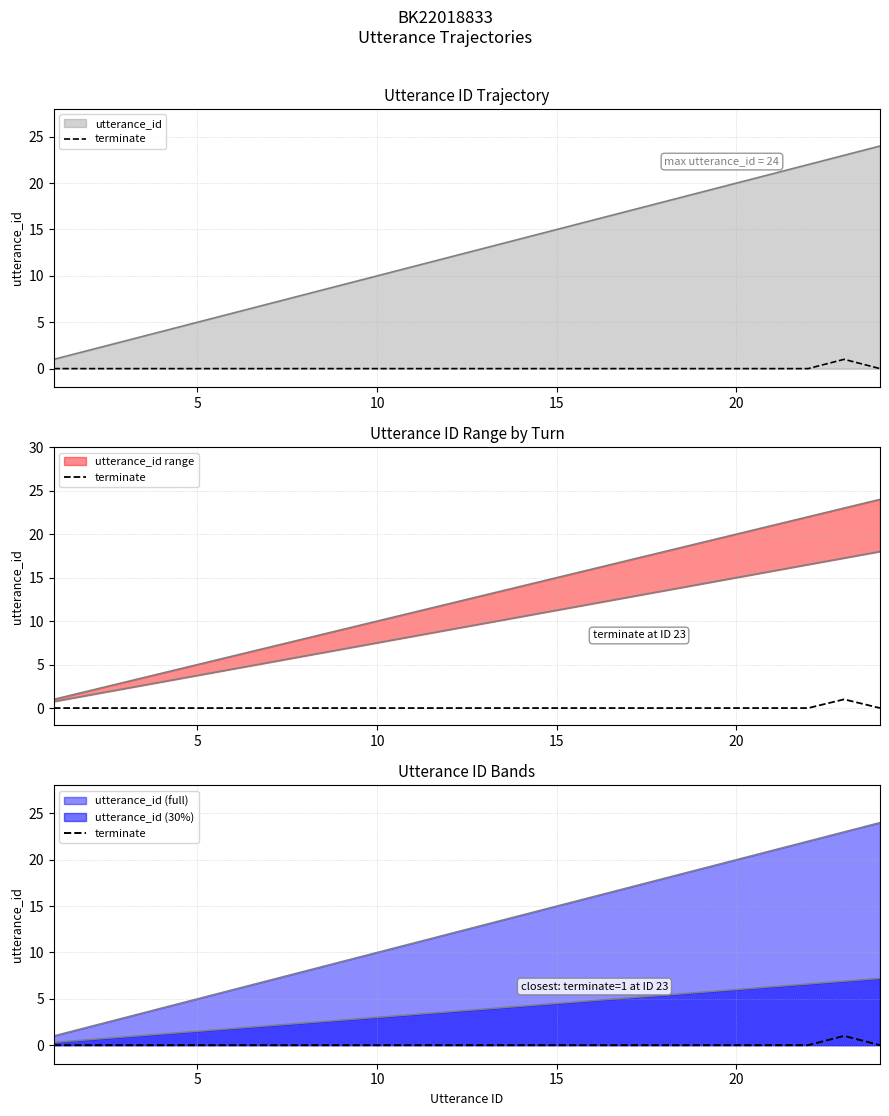

How many points are higher than both their immediate neighbors (excluding endpoints)?

1